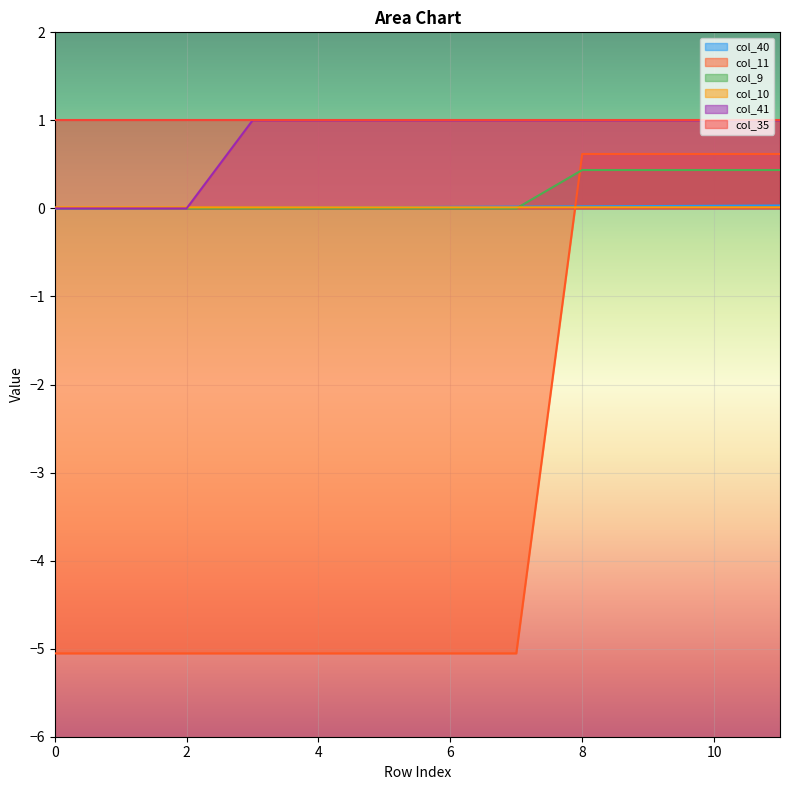

True or false: col_41 has a value of 1.0 at 7.

True